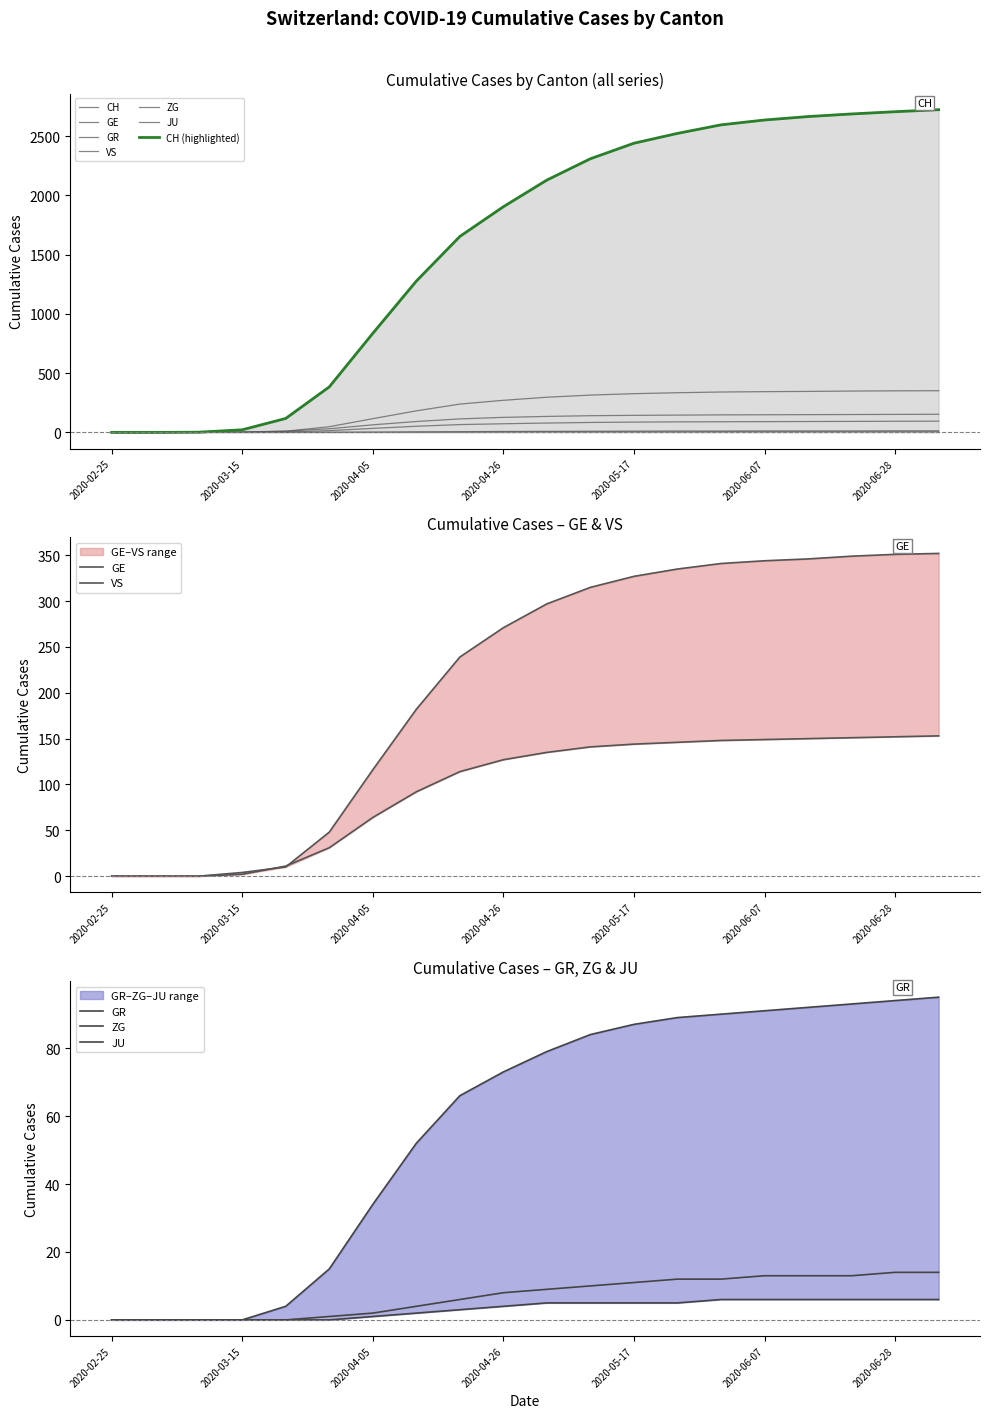

What is the sum of all VS values?

1910